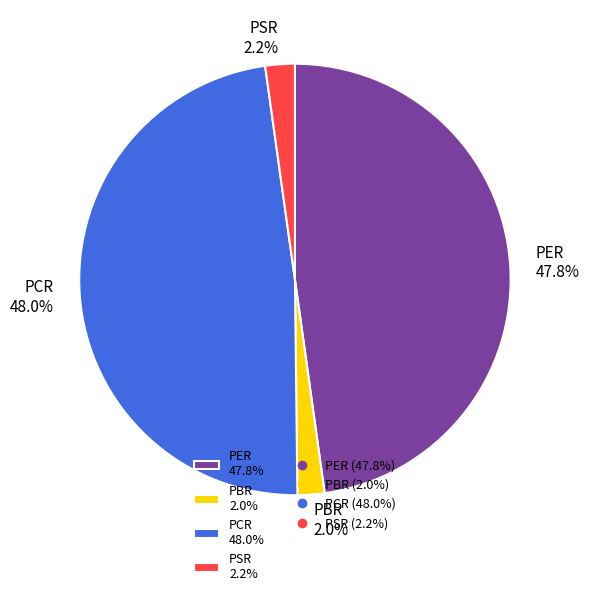

What is the ratio of the value at PER 47.8% to the value at PCR 48.0%?

1.0